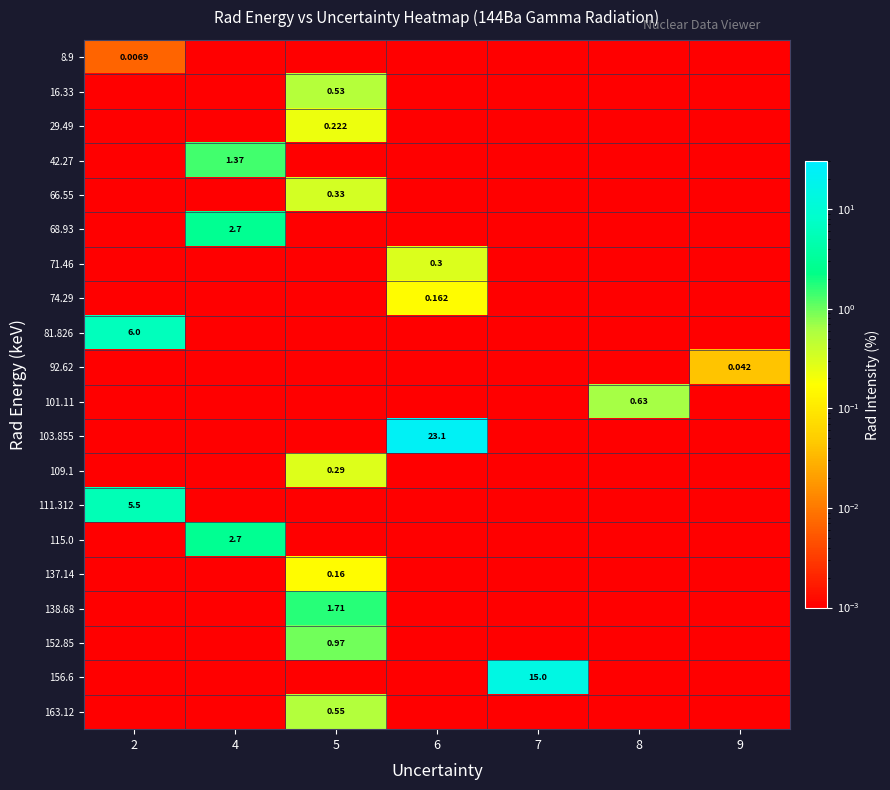

Which series has the largest total across all categories?

103.855